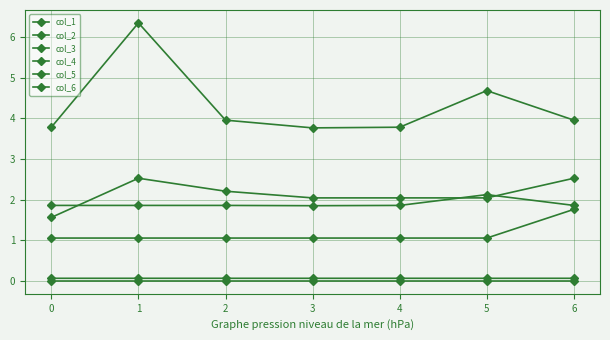

Count the number of categories in the chart.

7